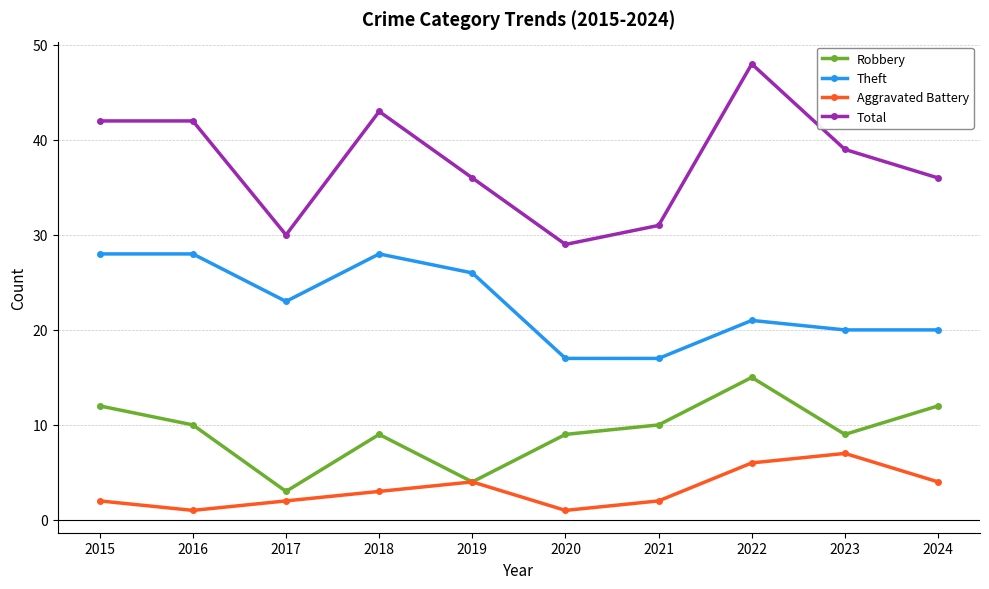

How many data points in Robbery are less than 10?

5